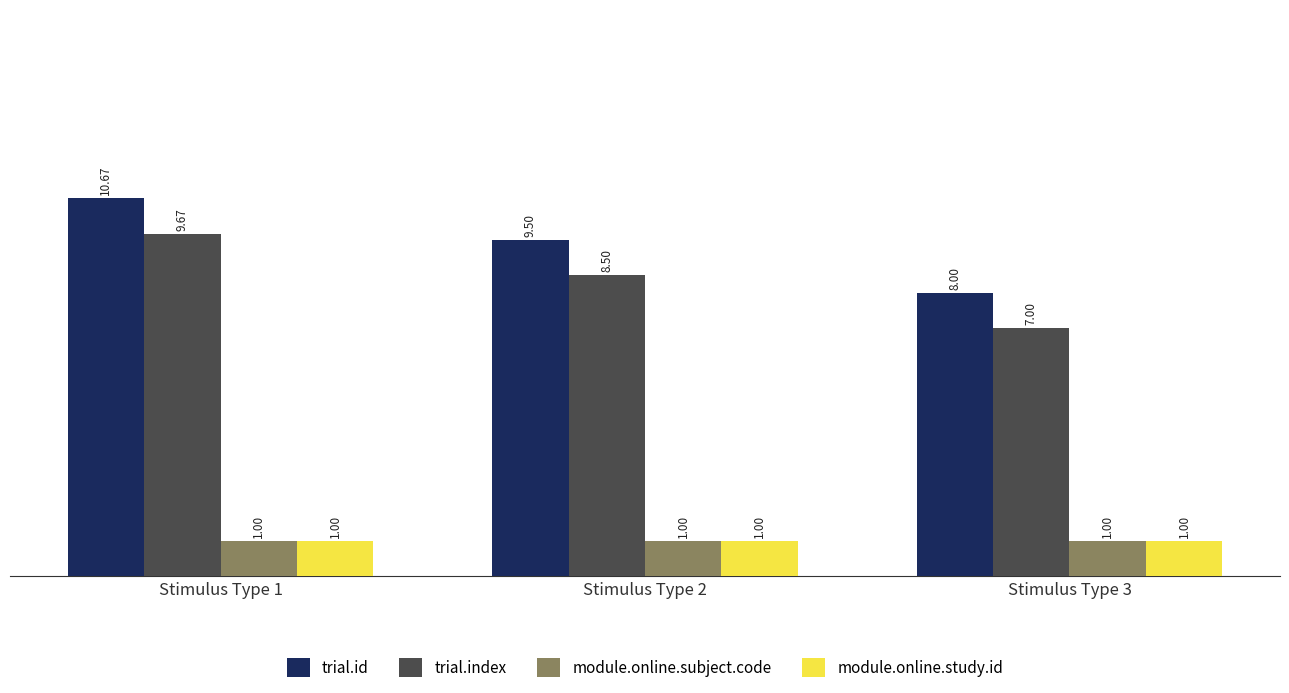

Reading left to right, transcribe all the data shown in this chart.

trial.id: Stimulus Type 1=10.7	Stimulus Type 2=9.5	Stimulus Type 3=8.0
trial.index: Stimulus Type 1=9.7	Stimulus Type 2=8.5	Stimulus Type 3=7.0
module.online.subject.code: Stimulus Type 1=1.0	Stimulus Type 2=1.0	Stimulus Type 3=1.0
module.online.study.id: Stimulus Type 1=1.0	Stimulus Type 2=1.0	Stimulus Type 3=1.0